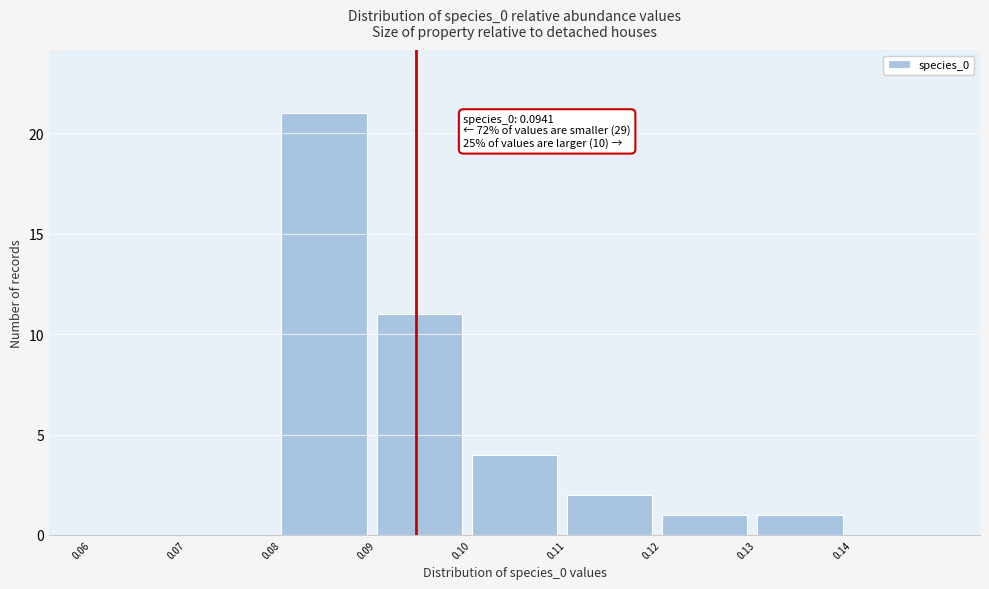

Over which range of the x-axis is the bar tallest?

0.08 to 0.09